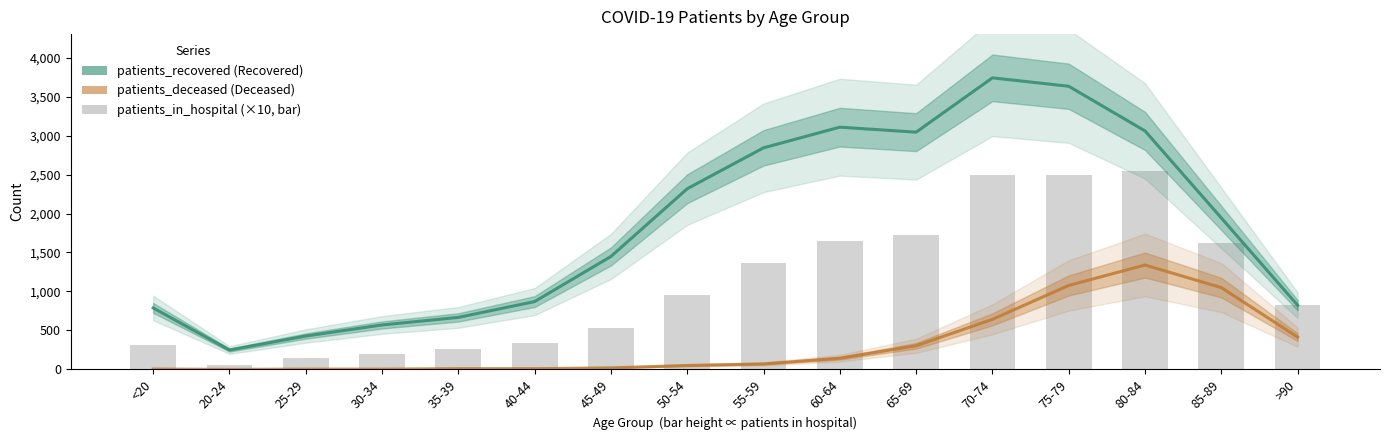

How many values in the patients_recovered series are below 1943?

8